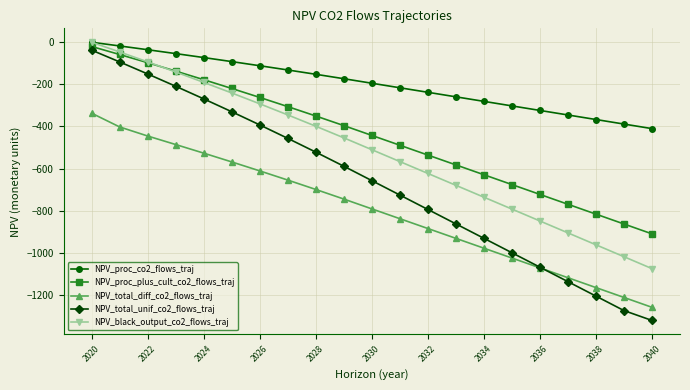

Which series has the largest range (max minus min)?

NPV_total_unif_co2_flows_traj